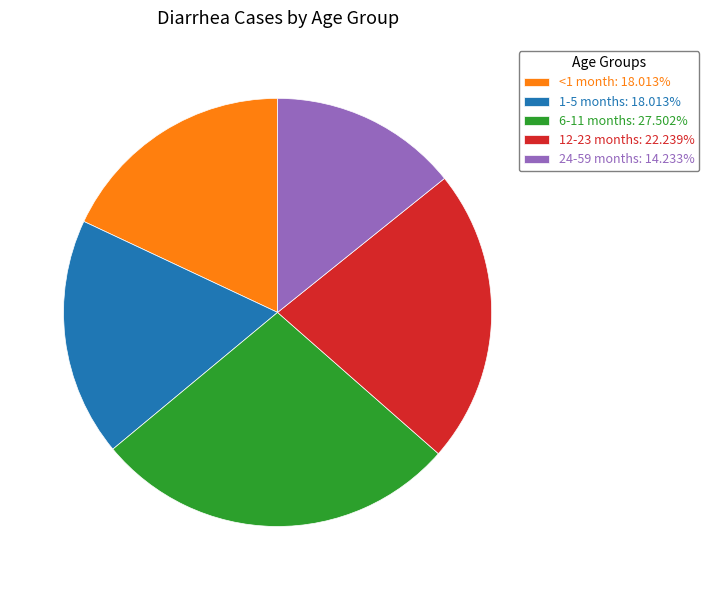

Is it true that <1 month is 18% of the pie?

True